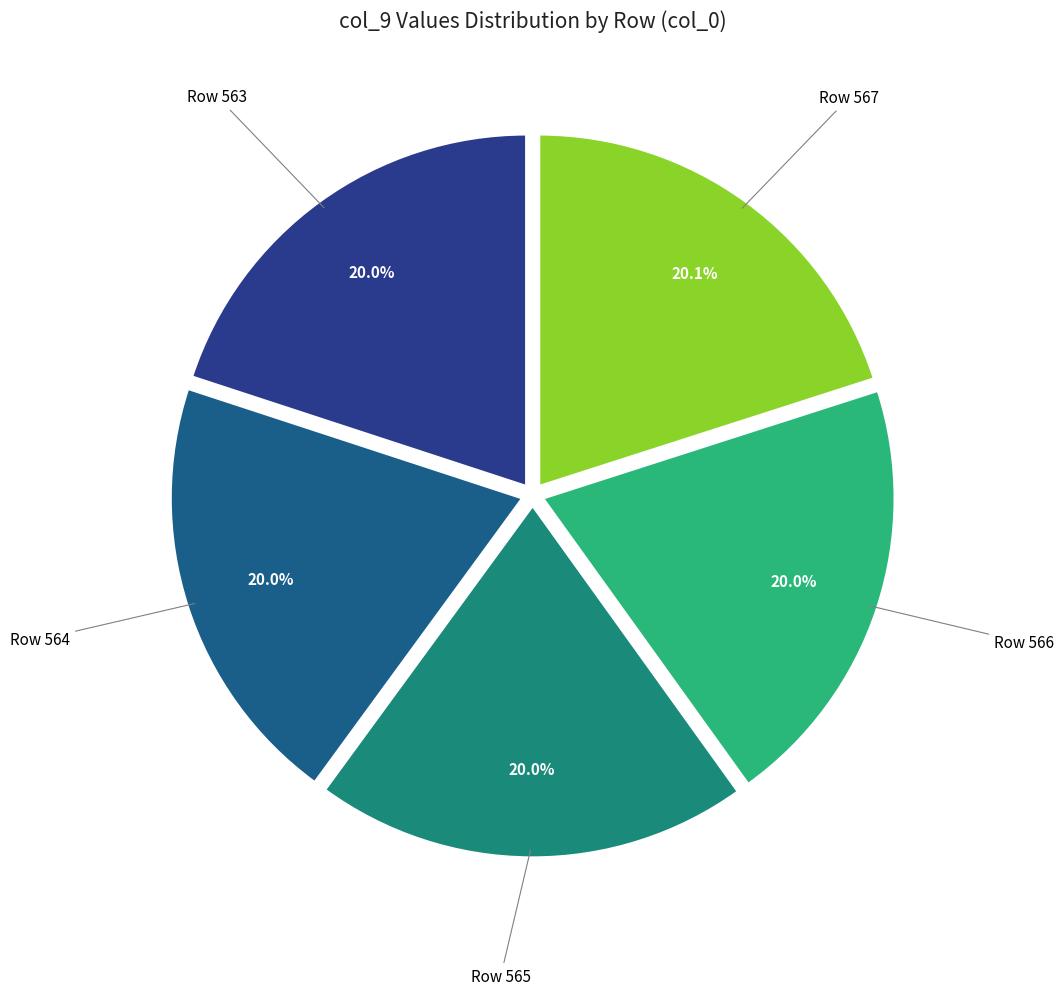

Is there a majority slice in this chart?

No